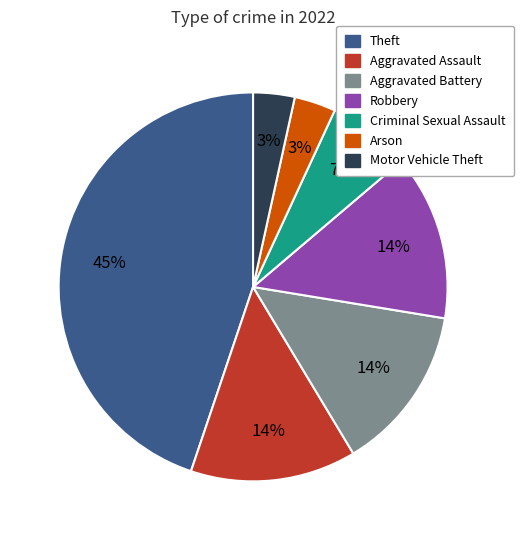

Which slice is the largest?

Theft